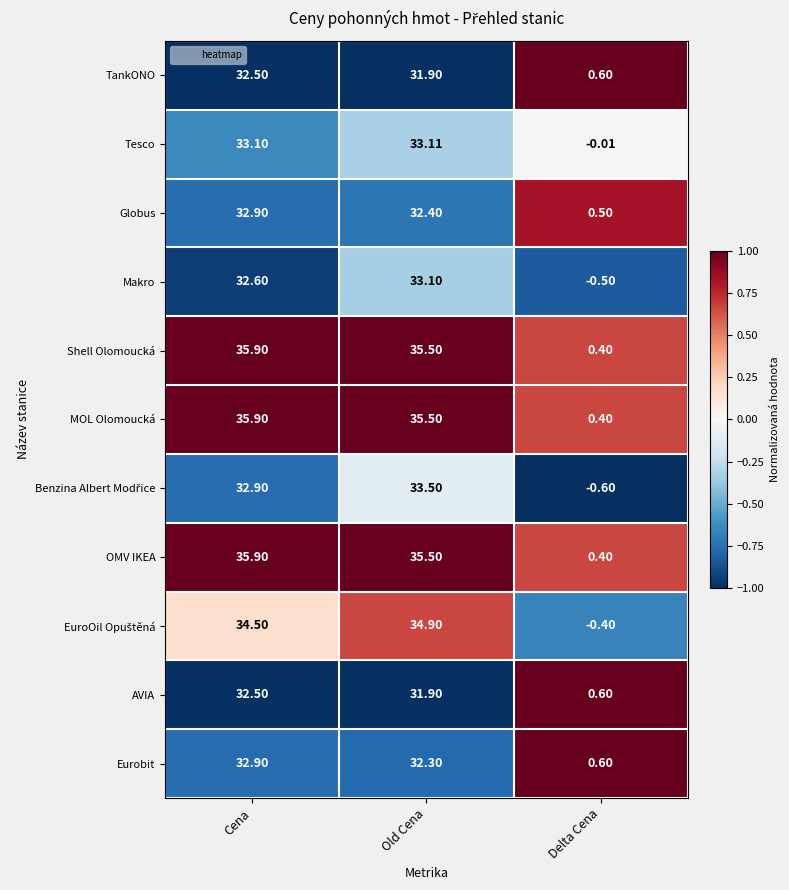

List the labels in order of AVIA value, smallest first.

Delta Cena, Old Cena, Cena